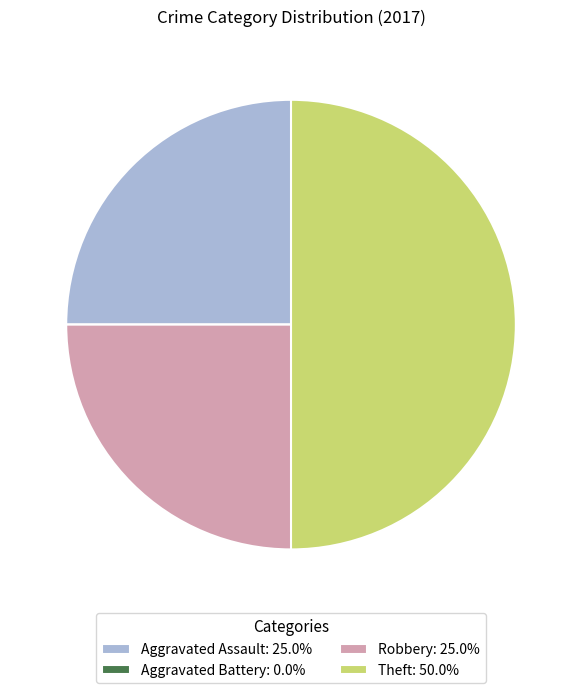

Is Robbery: 25.0% the majority of the pie?

No